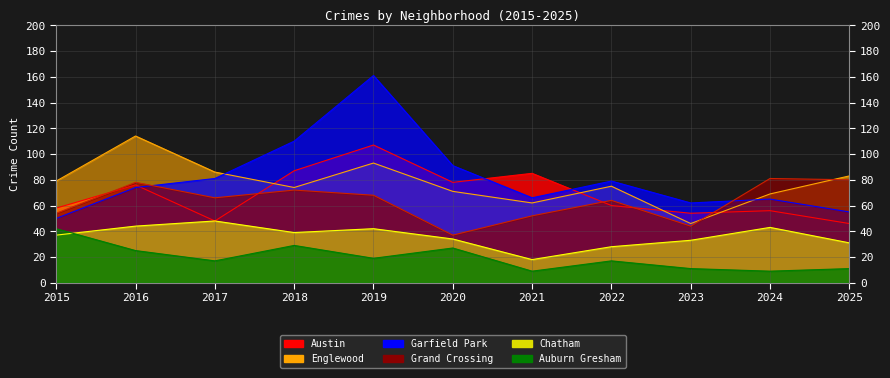

Count the number of categories in the chart.

11